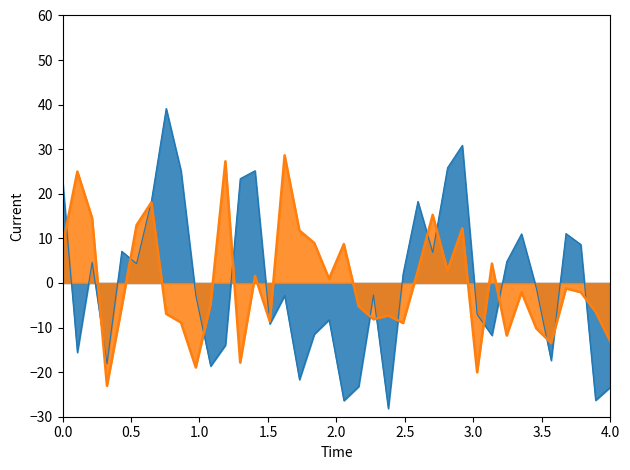

What is the greatest value displayed?

39.2